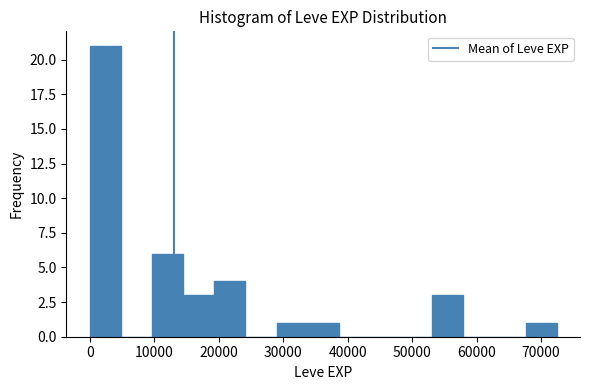

Reading left to right, transcribe this chart: for each bar, give the range it covers on the x-axis and its height. Neither the bar edges nor the heights are printed on the chart, so give them approximately, as read against the axes.

0 to 5000: 21
5000 to 10000: 0
10000 to 14000: 6
14000 to 19000: 3
19000 to 24000: 4
24000 to 29000: 0
29000 to 34000: 1
34000 to 39000: 1
39000 to 43000: 0
43000 to 48000: 0
48000 to 53000: 0
53000 to 58000: 3
58000 to 63000: 0
63000 to 68000: 0
68000 to 72000: 1